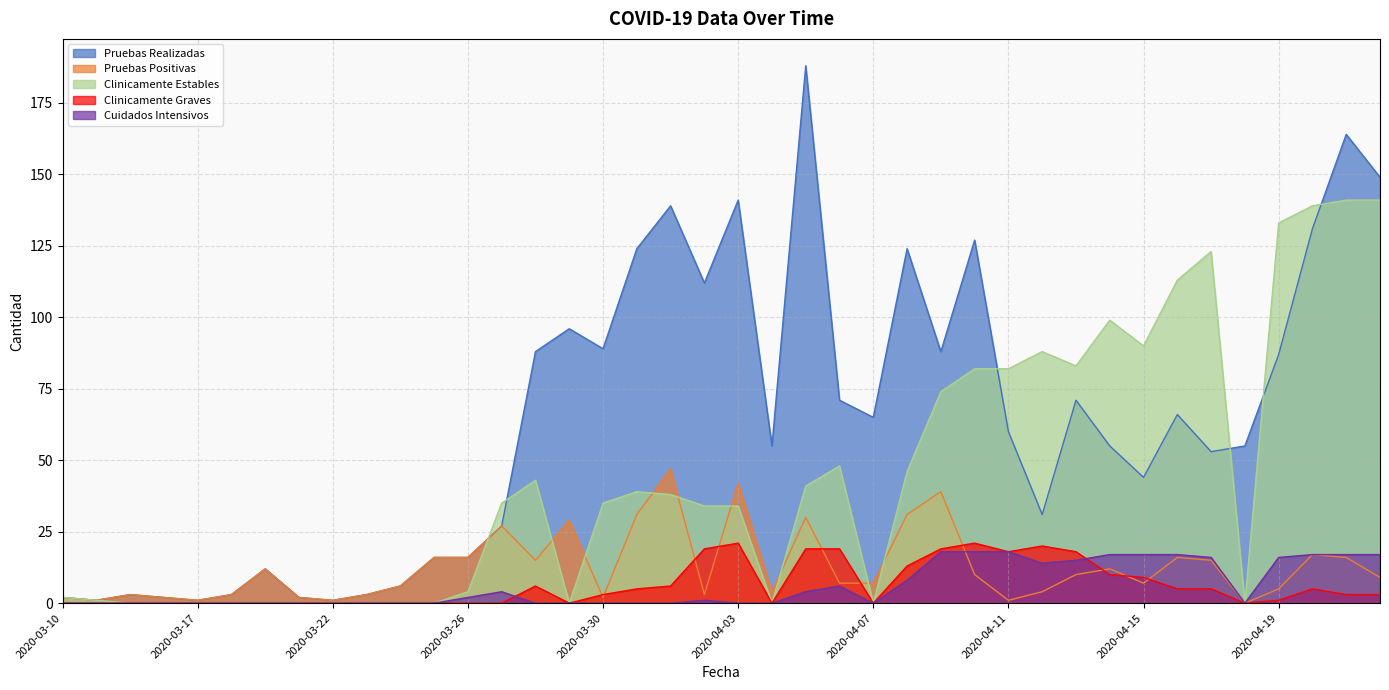

The Pruebas Realizadas series shows 41 at 2020-03-29. True or false?

False